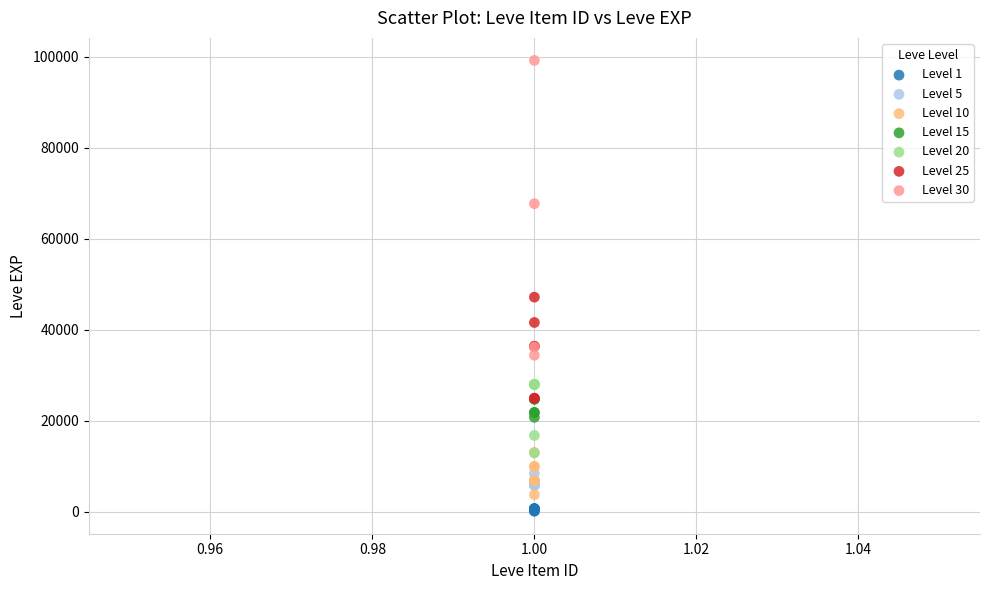

Which series contains the lowest Y value?

Level 1